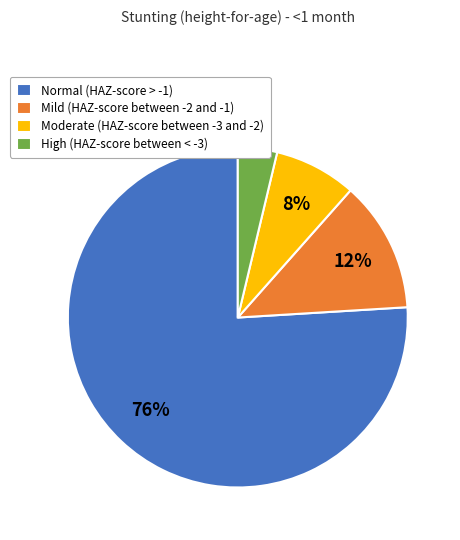

How many segments does this pie chart have?

4